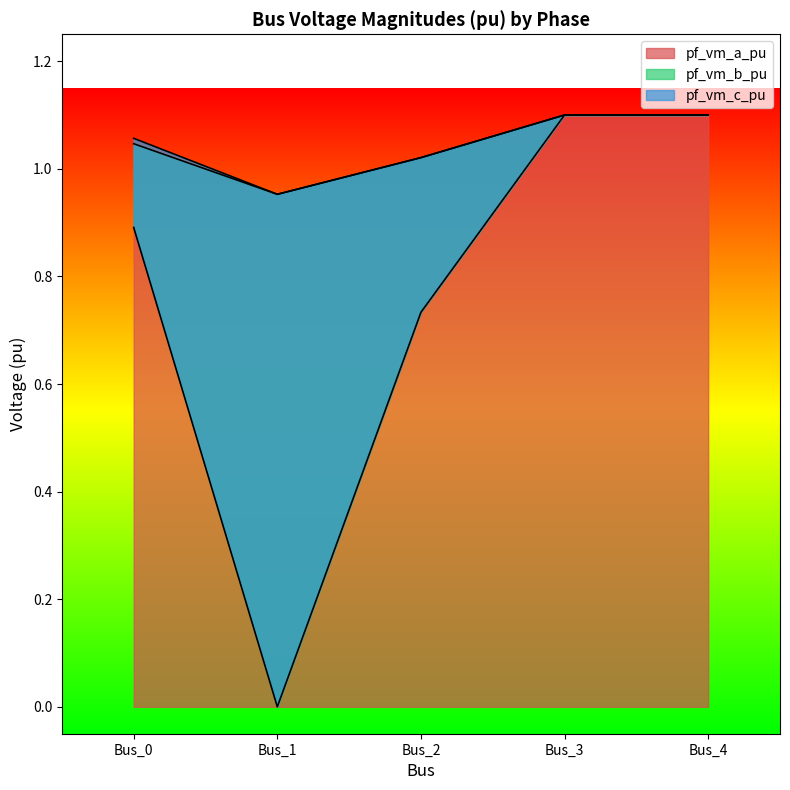

True or false: pf_vm_a_pu has a value of 0.8 at Bus_4.

False